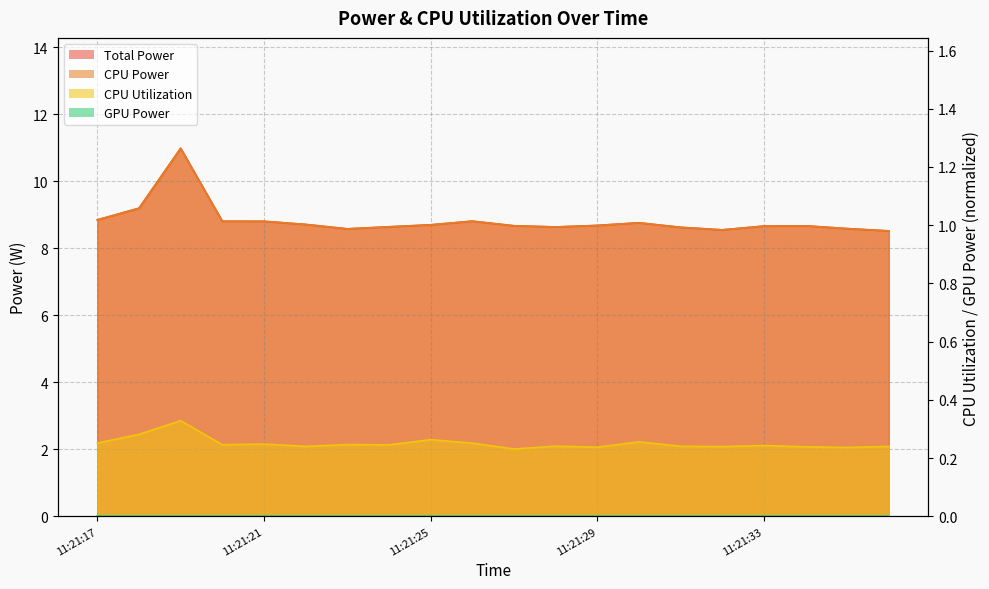

The CPU Utilization series shows 0.2 at 11:21:36. True or false?

True